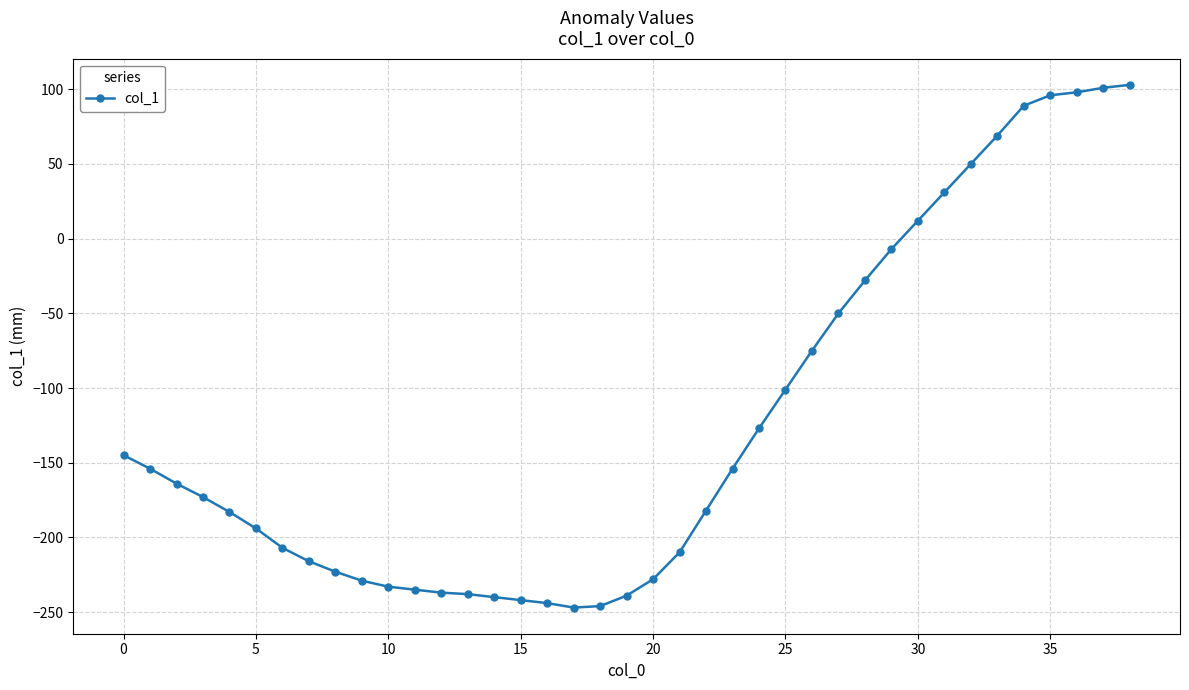

What is the sum of all values?

-4802